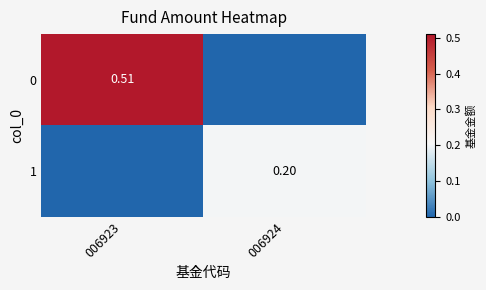

Is the value of 0 at 006923 greater than the value of 1 at 006924?

Yes